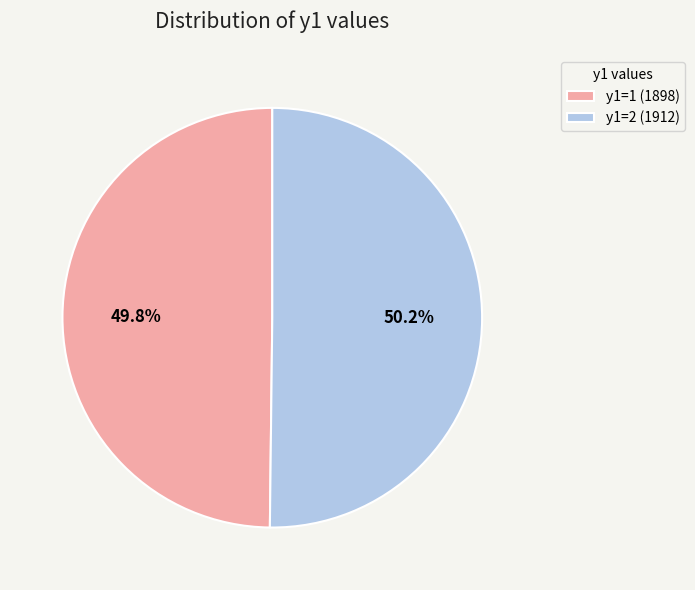

Is there any slice that represents more than half of the pie?

Yes